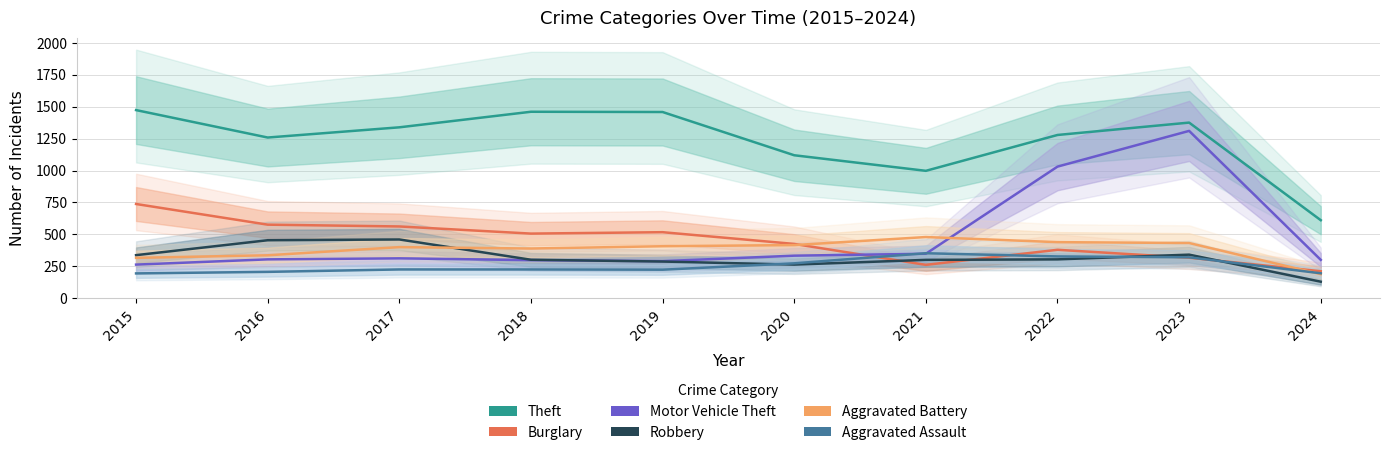

What is the sum of all Aggravated Battery values?

3802